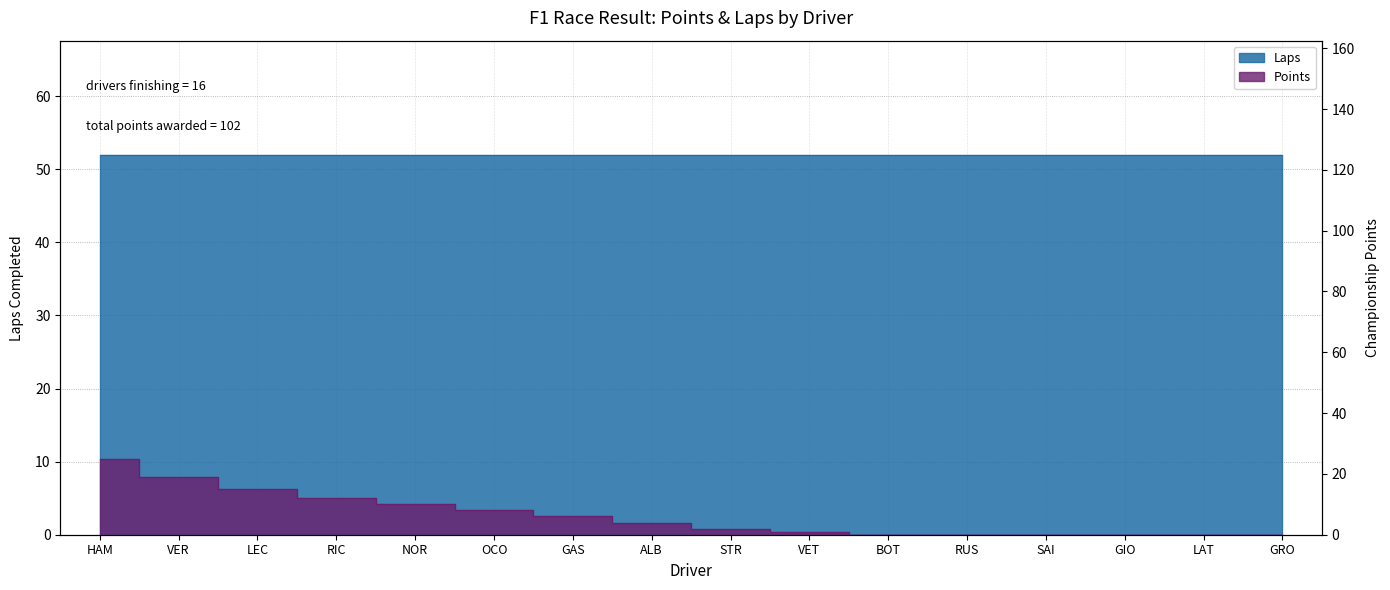

Reading left to right, transcribe all the data shown in this chart.

25	19	15	12	10	8	6	4	2	1	0	0	0	0	0	0